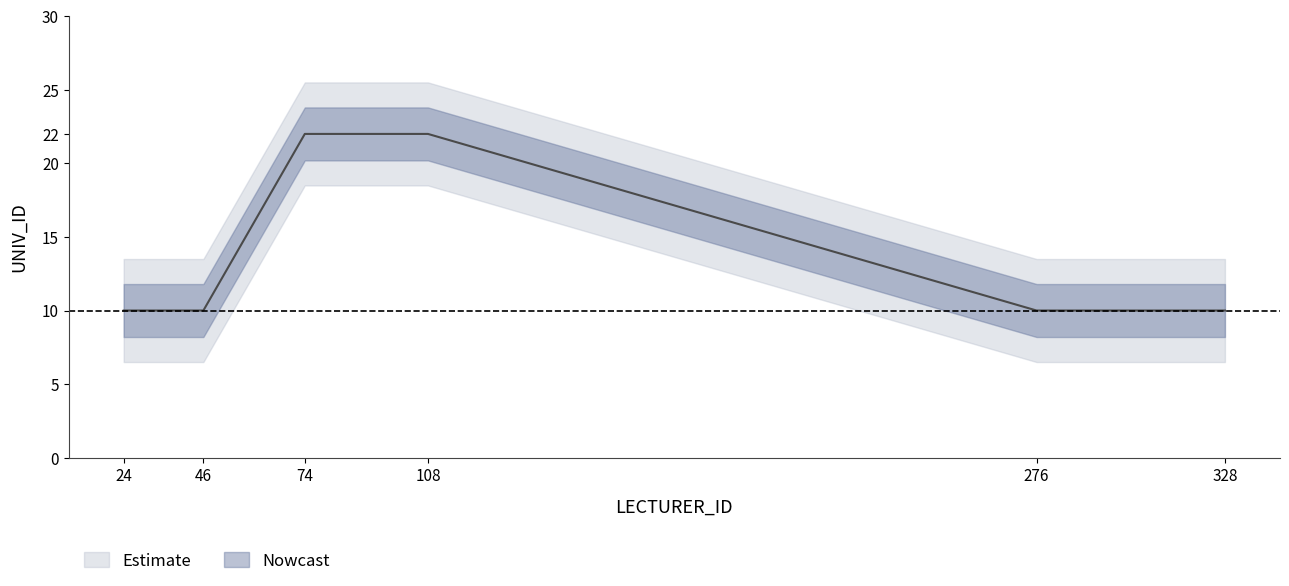

What is the difference between the second highest and second lowest values?

12